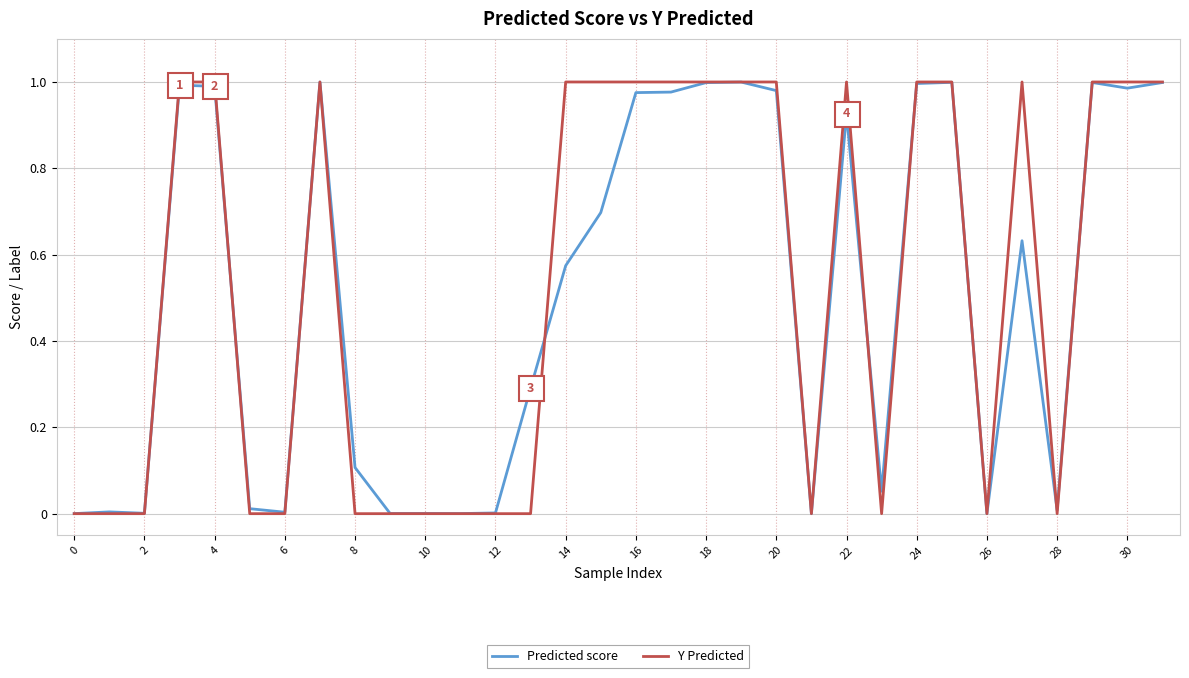

Which series has the widest spread of values?

Y Predicted